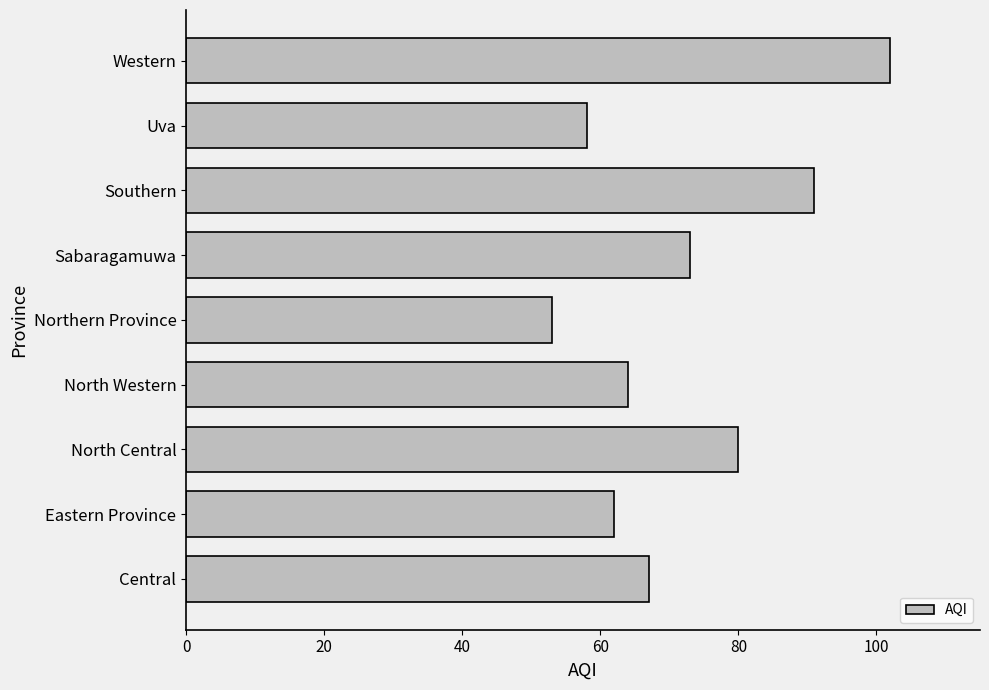

Reading bottom to top, what are all the values shown in this chart?

67	62	80	64	53	73	91	58	102